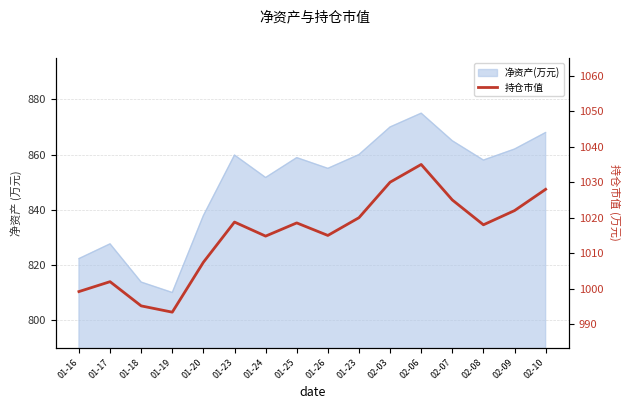

At which category does the chart reach its minimum across all series?

01-19